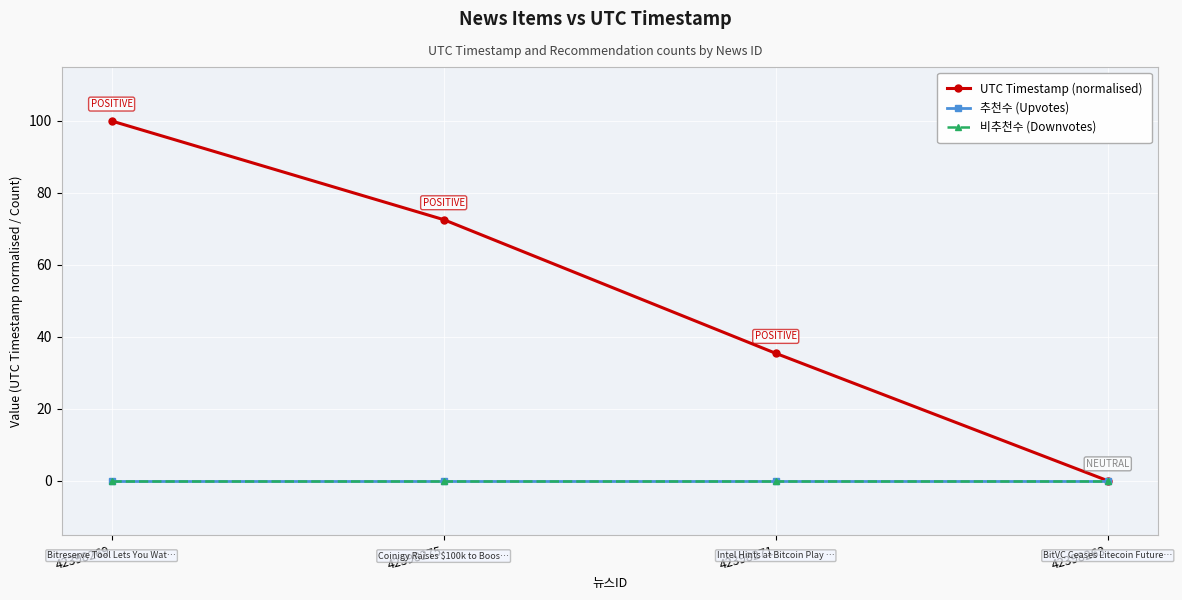

Does the chart have visible grid lines?

Yes